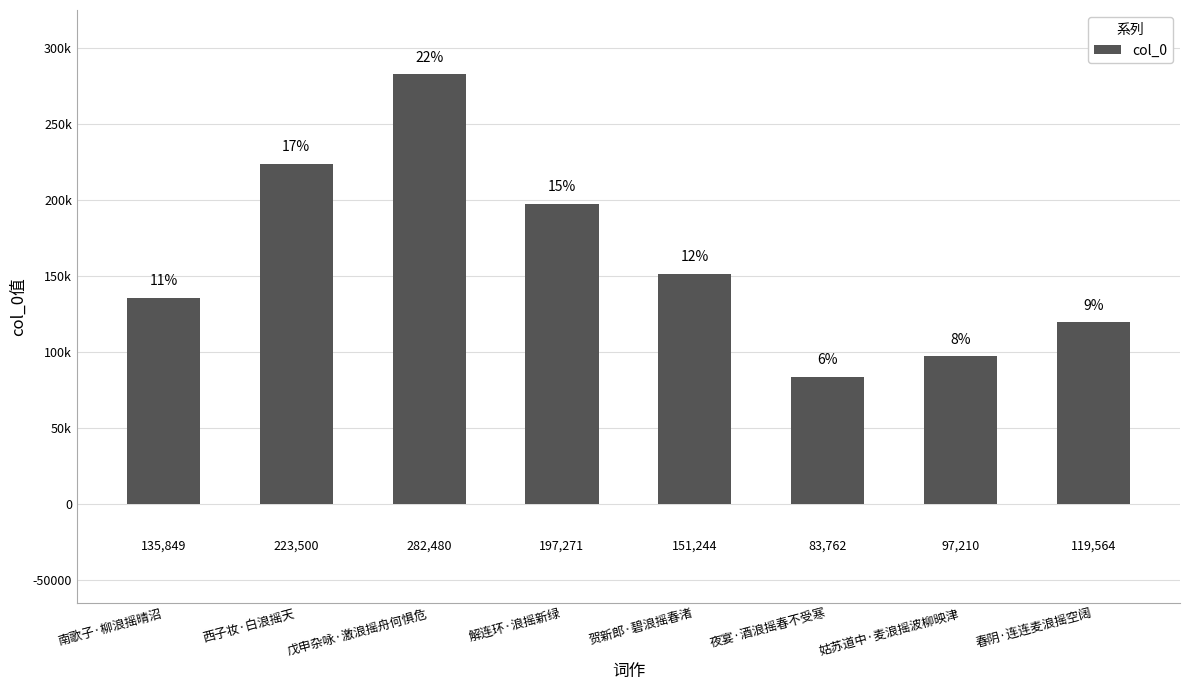

What is the value of the 6th bar from the left?

83762